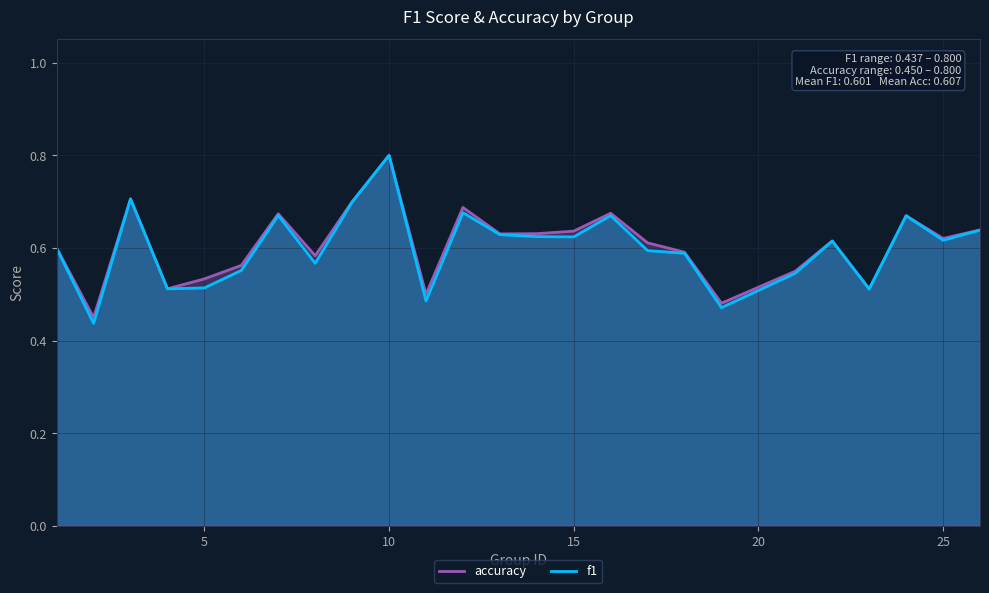

Is it true that accuracy equals 0.3 at 10?

False